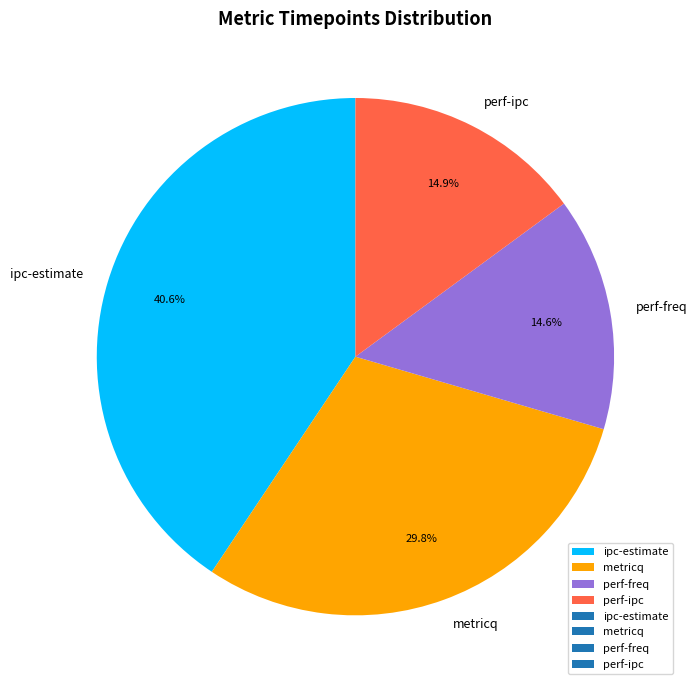

Does metricq represent more than half of the total?

No